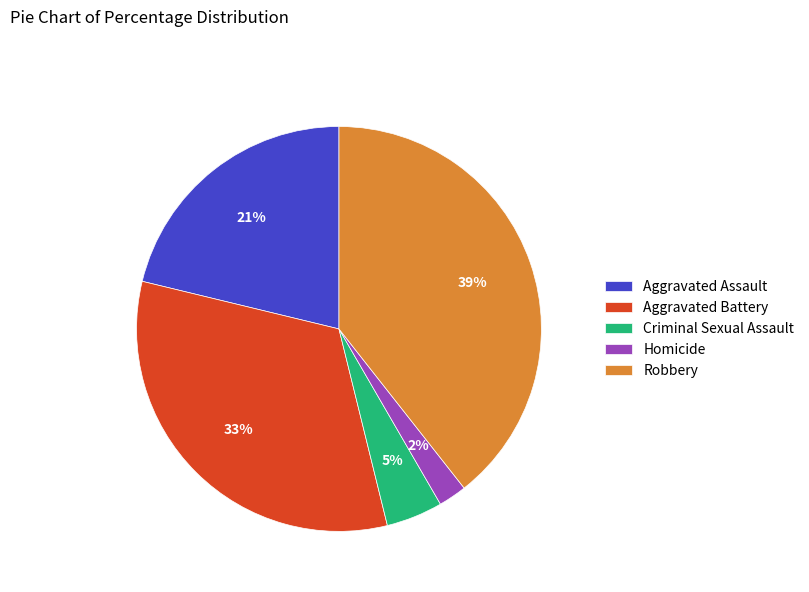

To the nearest percent, what portion does Homicide represent?

2%